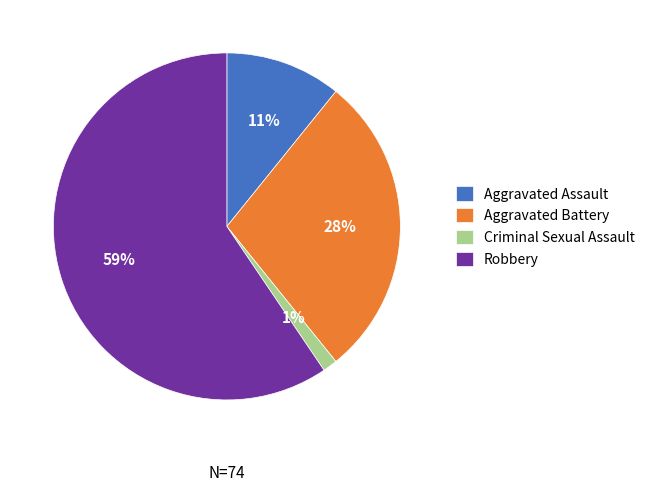

Do Aggravated Battery and Criminal Sexual Assault together represent more than half of the pie?

No